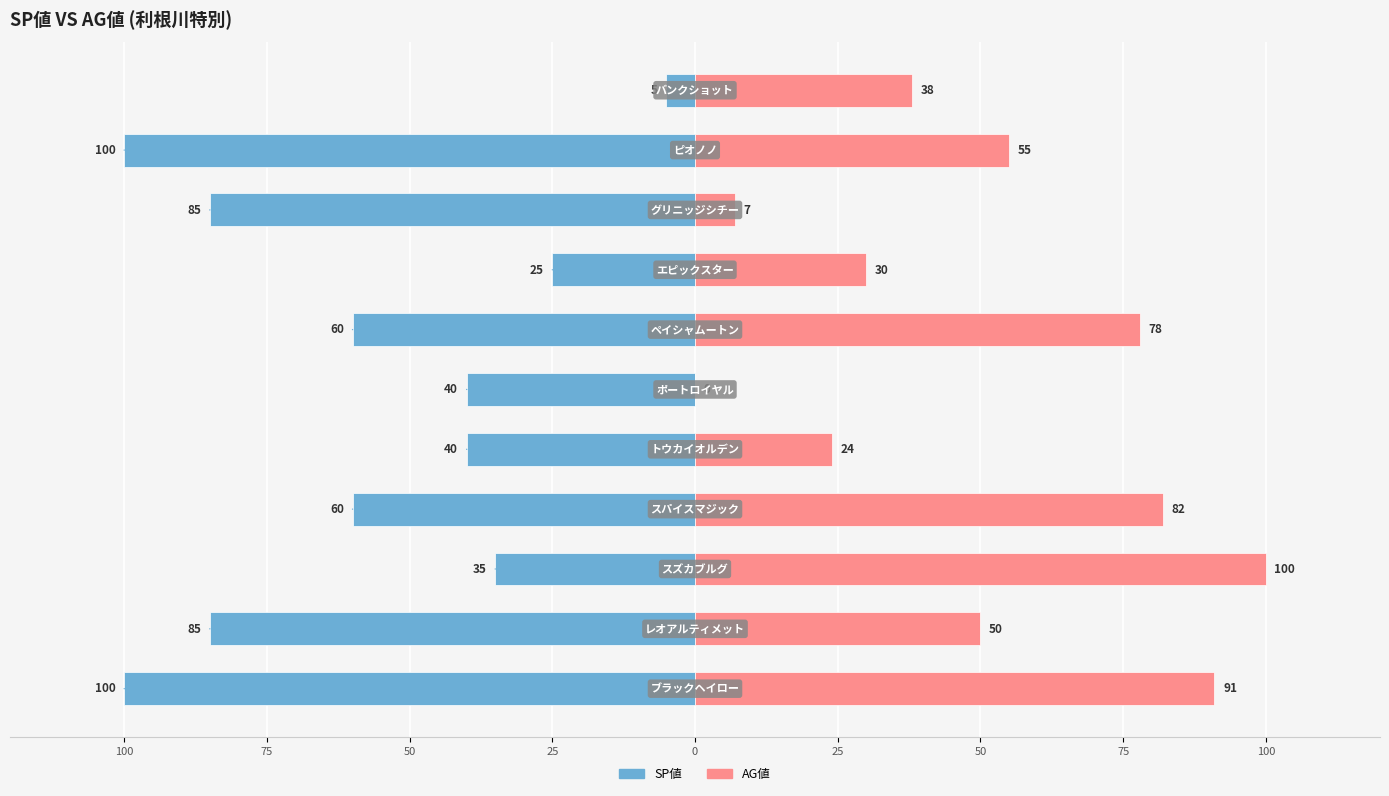

How many bars are there in each group?

2